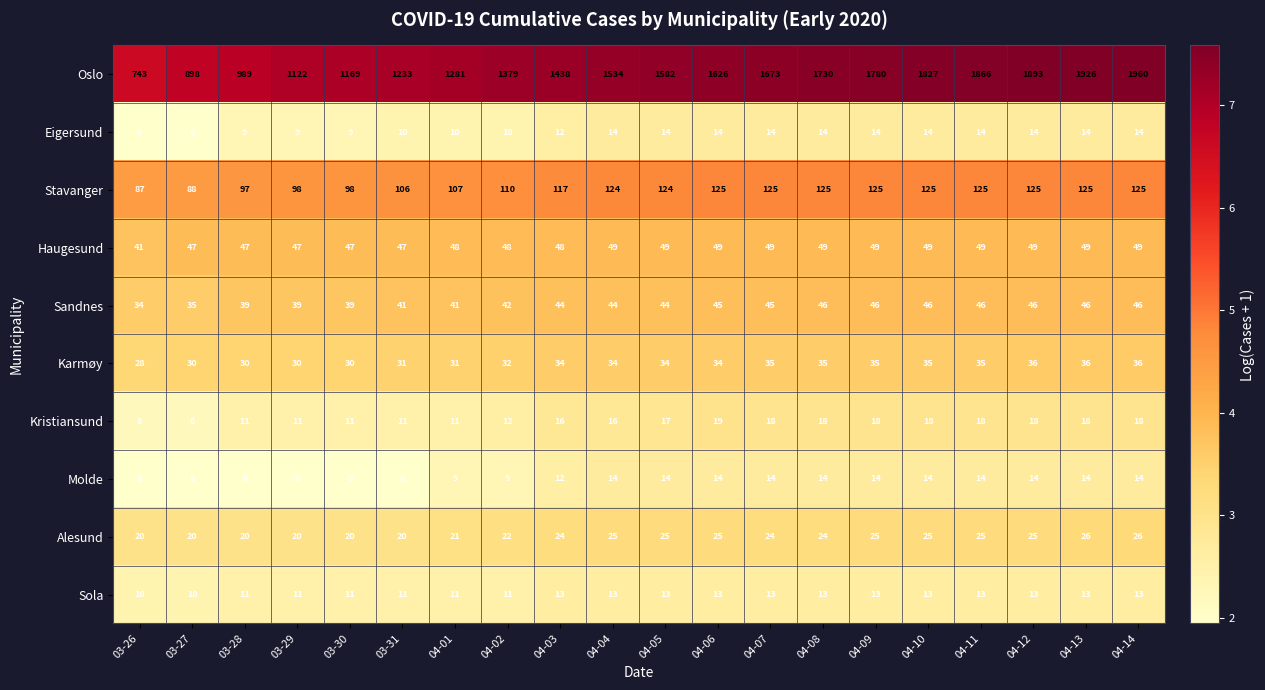

Between 04-02 and 04-03, which series saw the biggest shift?

Oslo